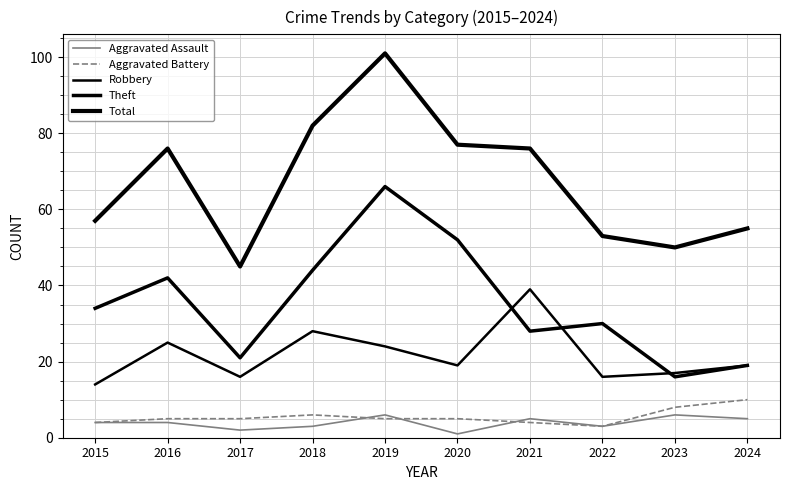

Which series has the widest spread of values?

Total